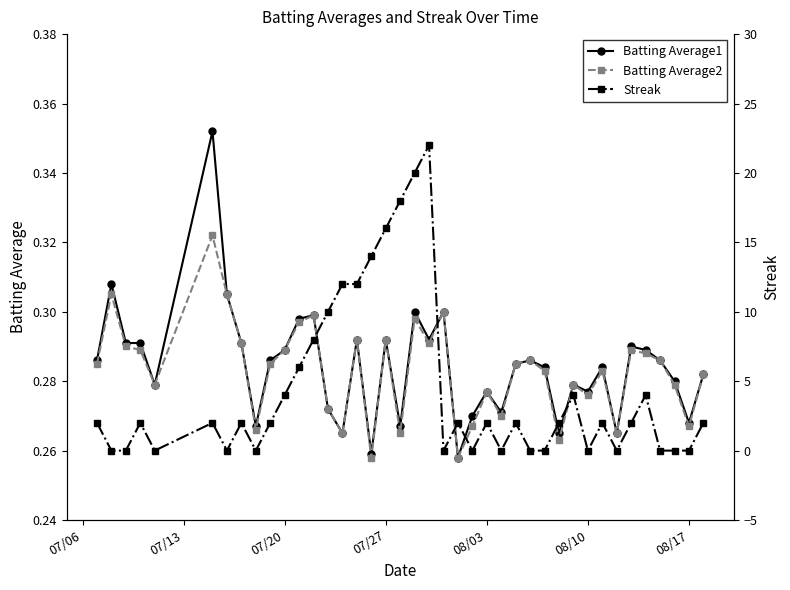

What is the sum of all Batting Average2 values?

11.3